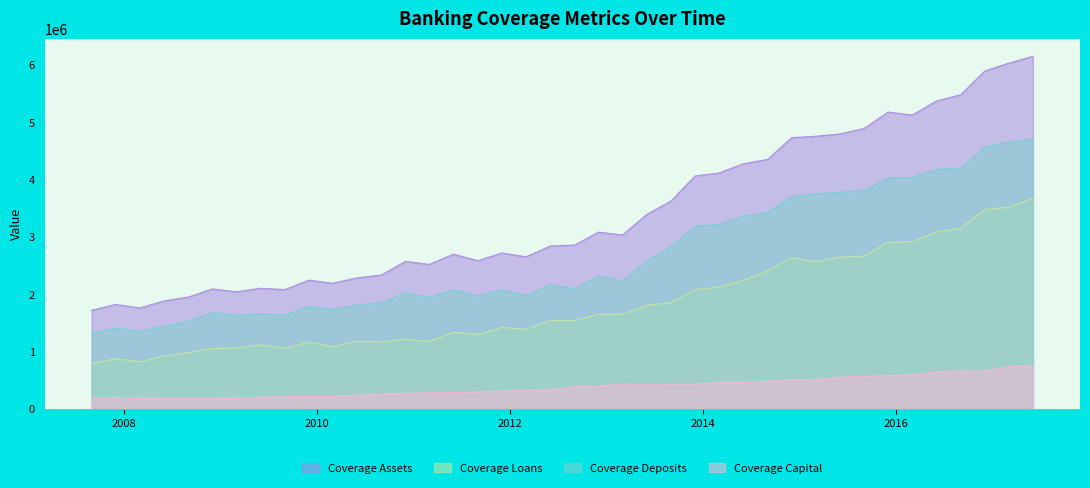

What is the approximate value of Coverage Deposits at 2013-09-01?

2833764.4